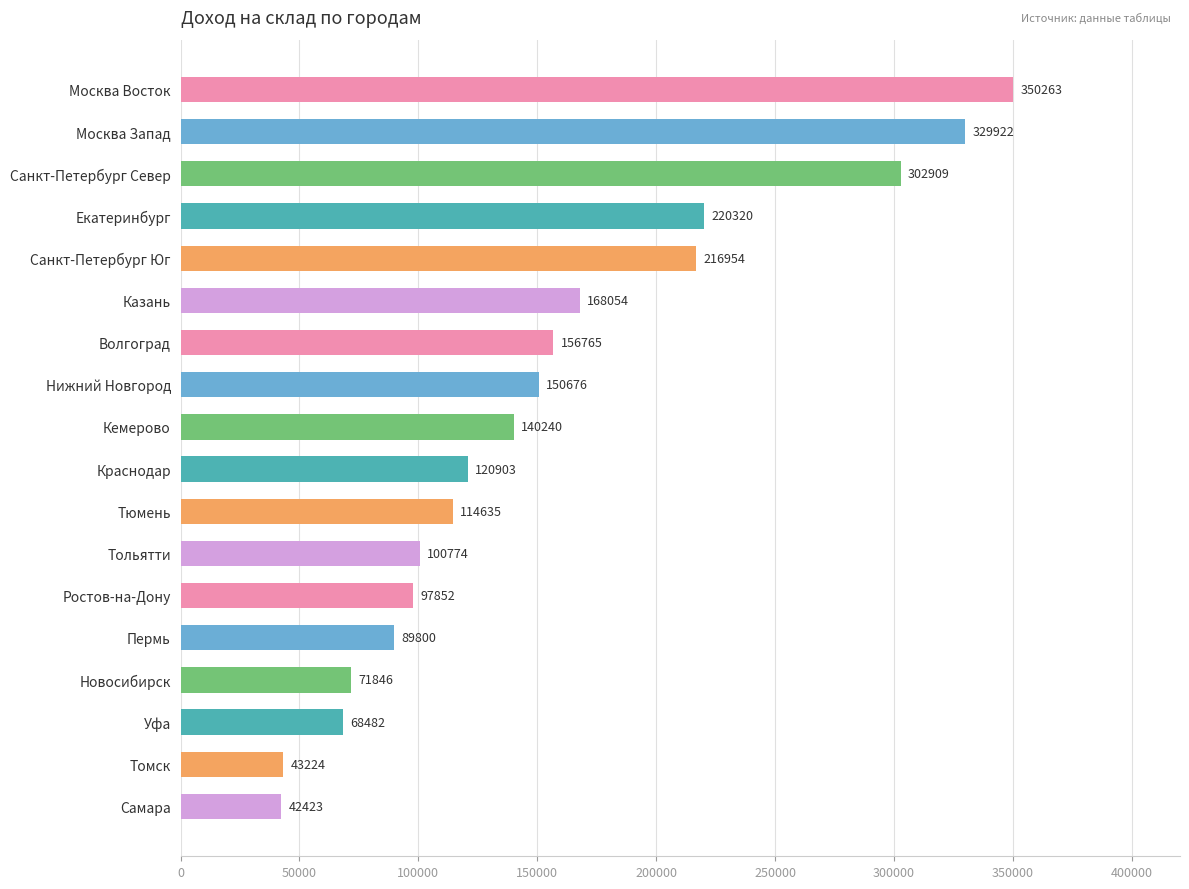

Rank the categories by value from highest to lowest.

Москва Восток, Москва Запад, Санкт-Петербург Север, Екатеринбург, Санкт-Петербург Юг, Казань, Волгоград, Нижний Новгород, Кемерово, Краснодар, Тюмень, Тольятти, Ростов-на-Дону, Пермь, Новосибирск, Уфа, Томск, Самара